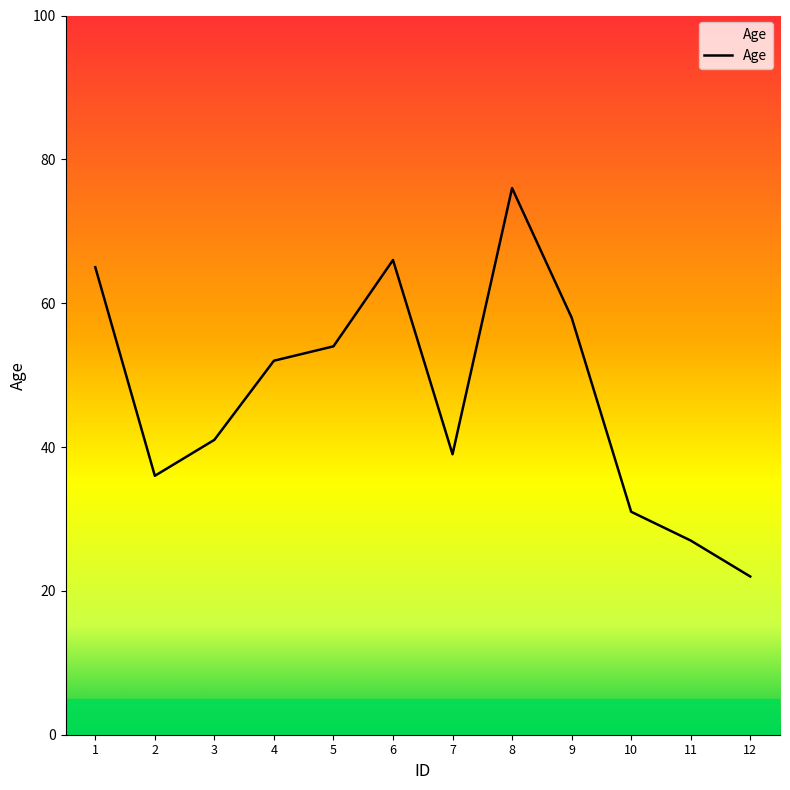

List the labels in order of value, smallest first.

12, 11, 10, 2, 7, 3, 4, 5, 9, 1, 6, 8